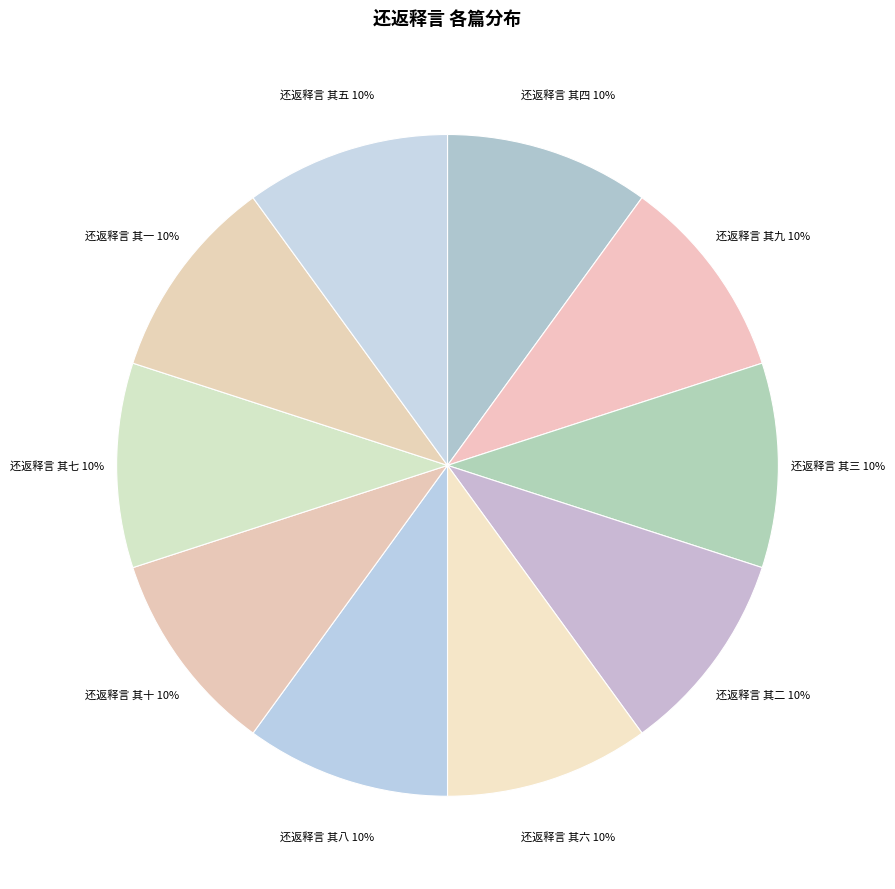

Combined, do 还返释言 其六 and 还返释言 其五 account for over 50%?

No